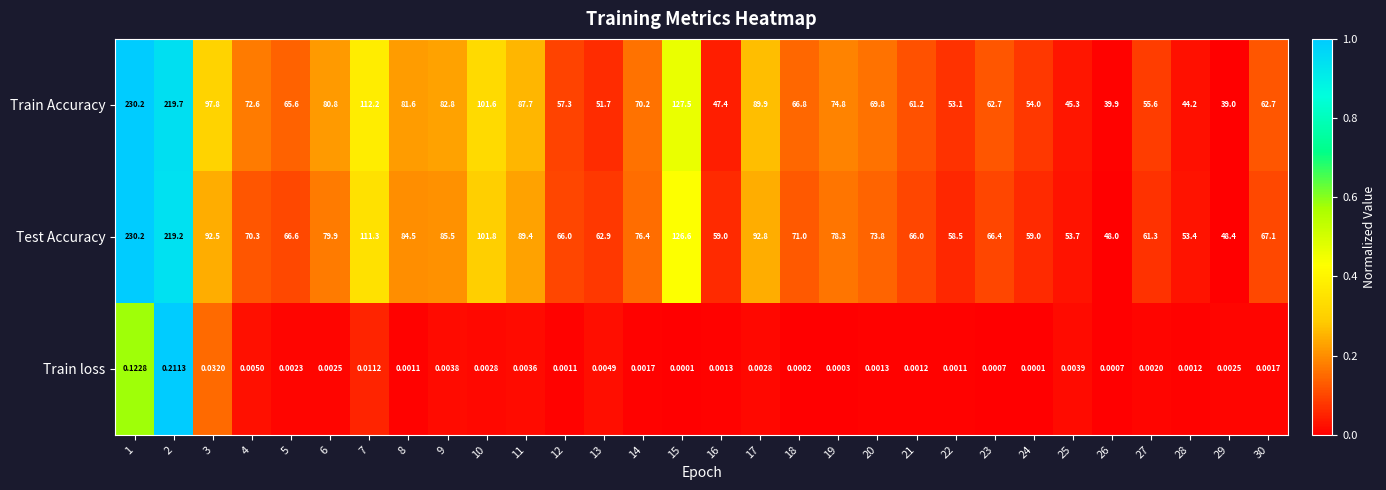

Which series has the largest total across all categories?

Test Accuracy